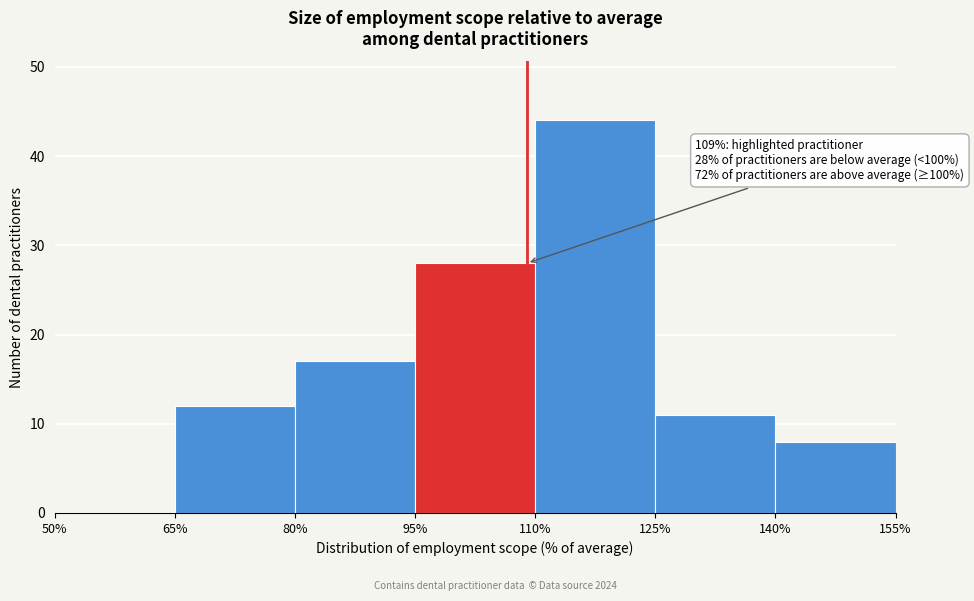

Over which range of the x-axis is the bar tallest?

110% to 125%